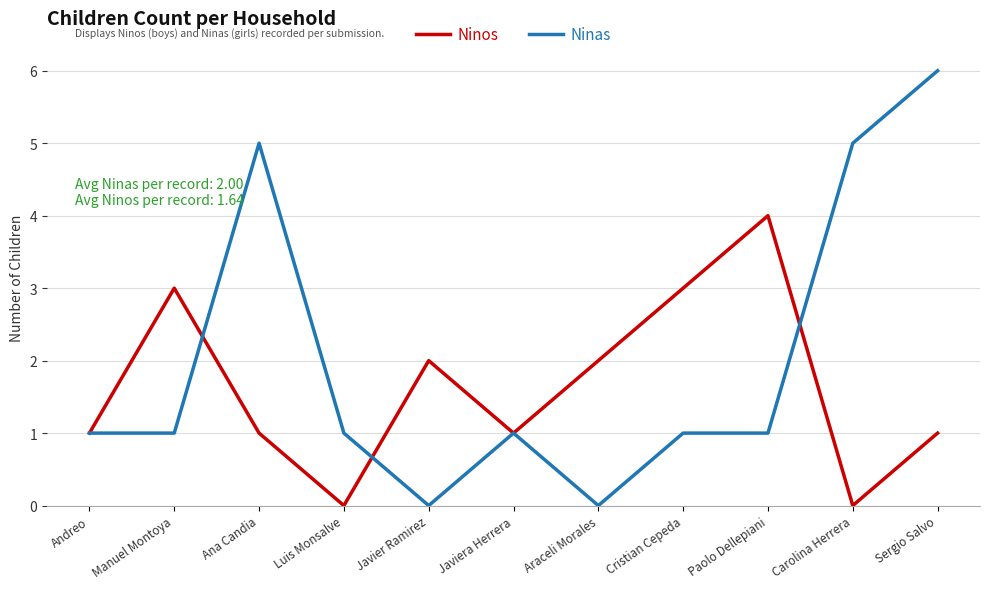

In Ninos, how many points are lower than both neighbors (excluding endpoints)?

3